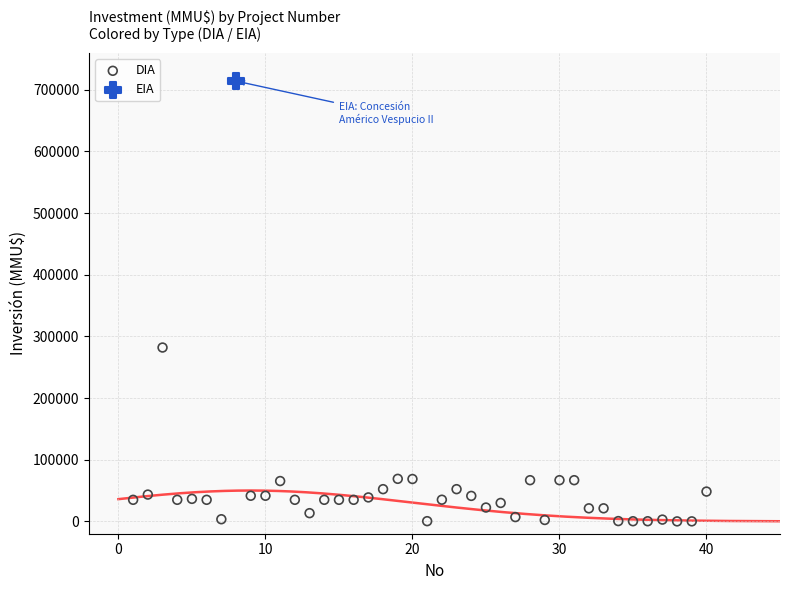

What are all the series names shown in the legend?

DIA, EIA